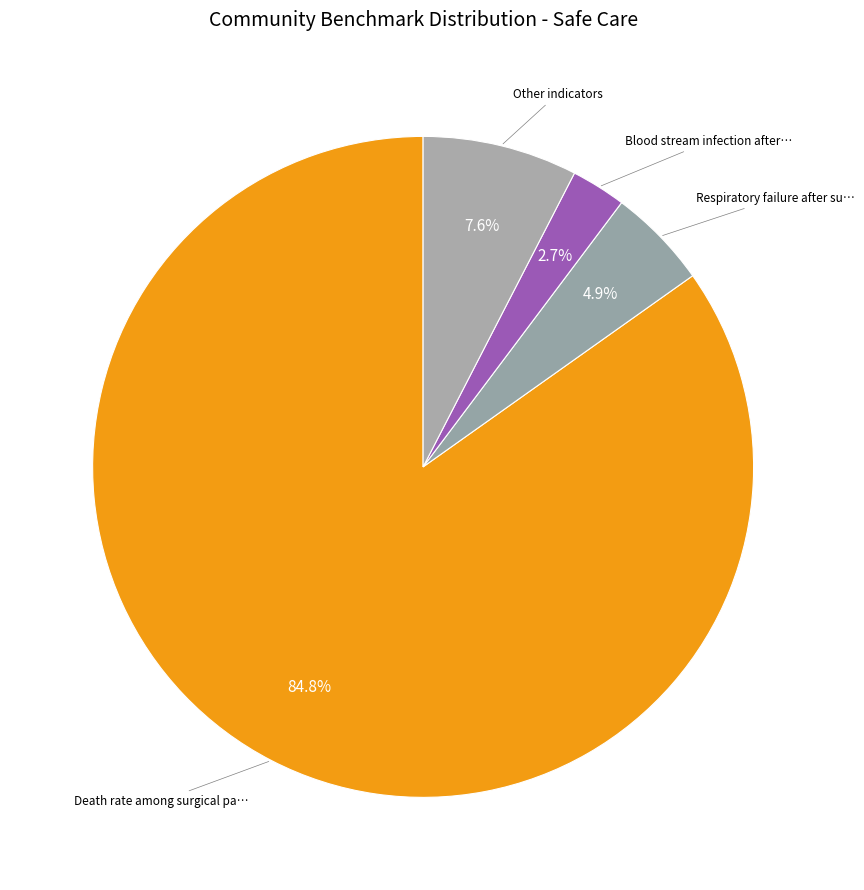

Which category has the biggest portion of the pie?

Death rate among surgical patients